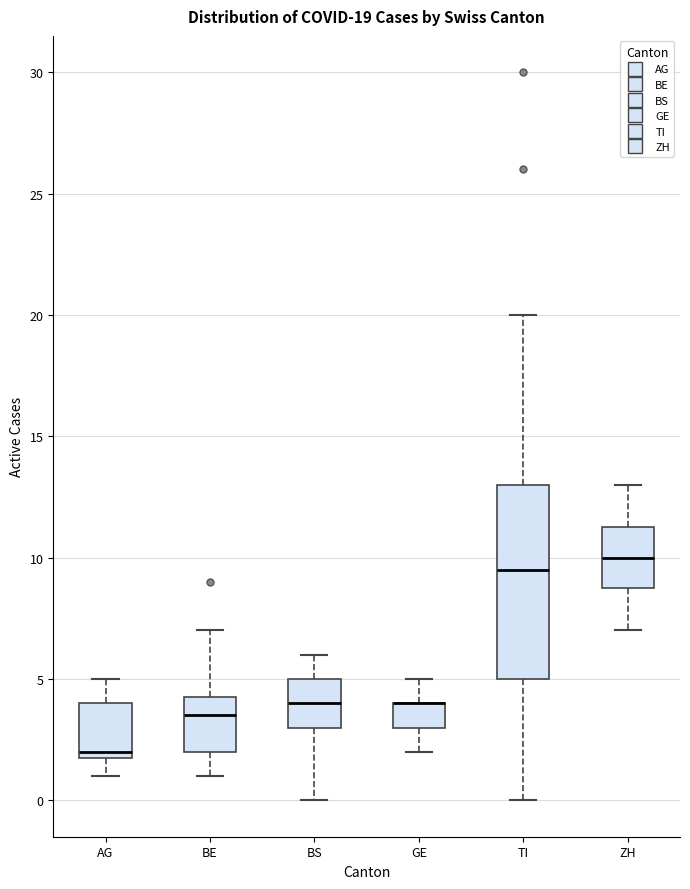

Comparing the boxes themselves (not the whiskers), which one is the tallest?

TI